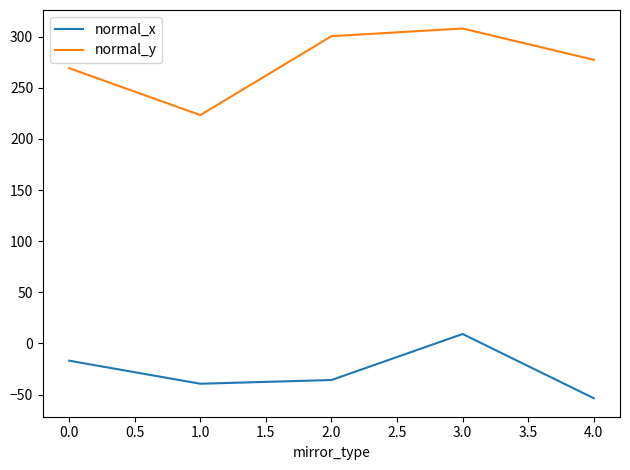

At how many categories does at least one series exceed 174?

5